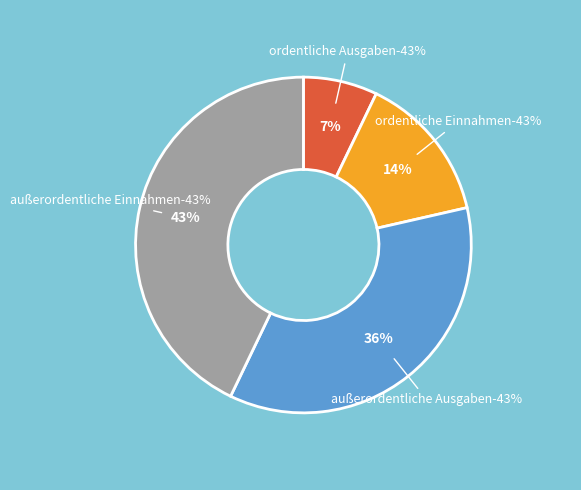

What percentage is the ordentliche Einnahmen slice, to the nearest percent?

14%